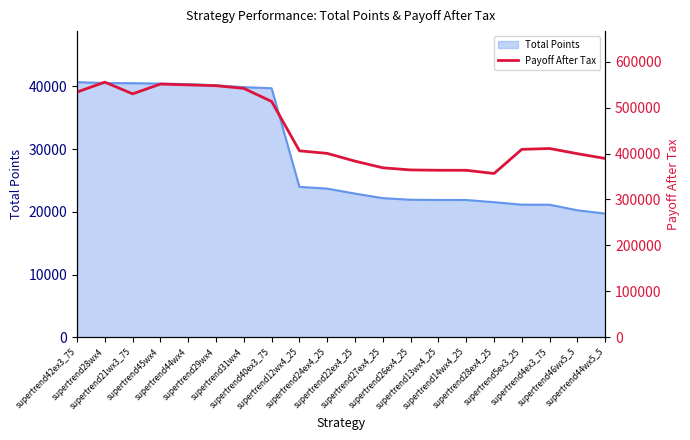

List the labels in order of value, smallest first.

supertrend28ex4_25, supertrend14wx4_25, supertrend13wx4_25, supertrend26ex4_25, supertrend27ex4_25, supertrend22ex4_25, supertrend44wx5_5, supertrend46wx5_5, supertrend24ex4_25, supertrend12wx4_25, supertrend5ex3_25, supertrend4ex3_75, supertrend40ex3_75, supertrend21wx3_75, supertrend42ex3_75, supertrend31wx4, supertrend29wx4, supertrend44wx4, supertrend45wx4, supertrend28wx4